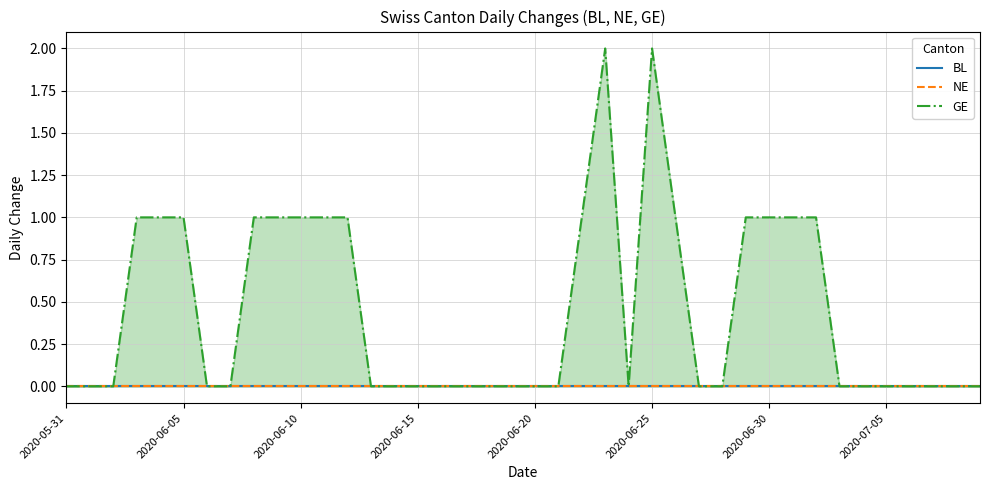

Is the value of NE at 2020-06-05 greater than the value of BL at 2020-06-10?

No